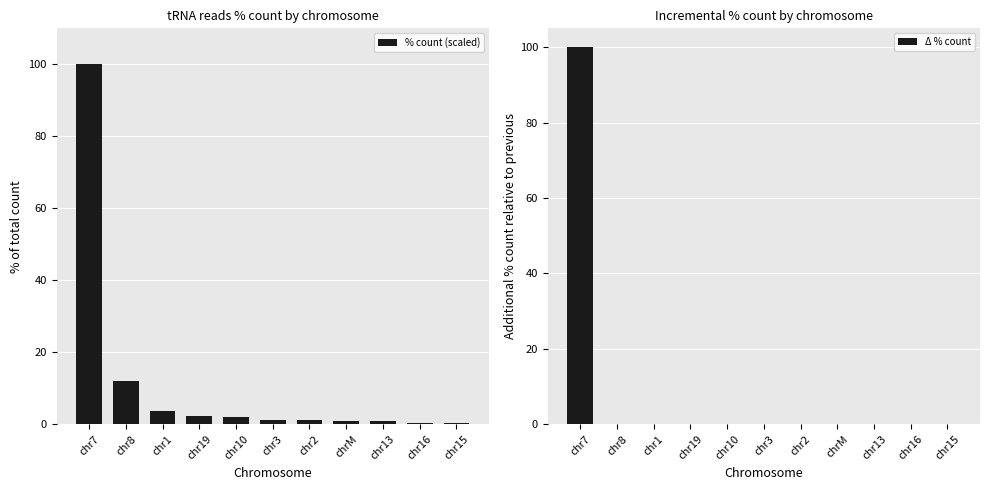

At which label does Δ % count reach its minimum?

chr8